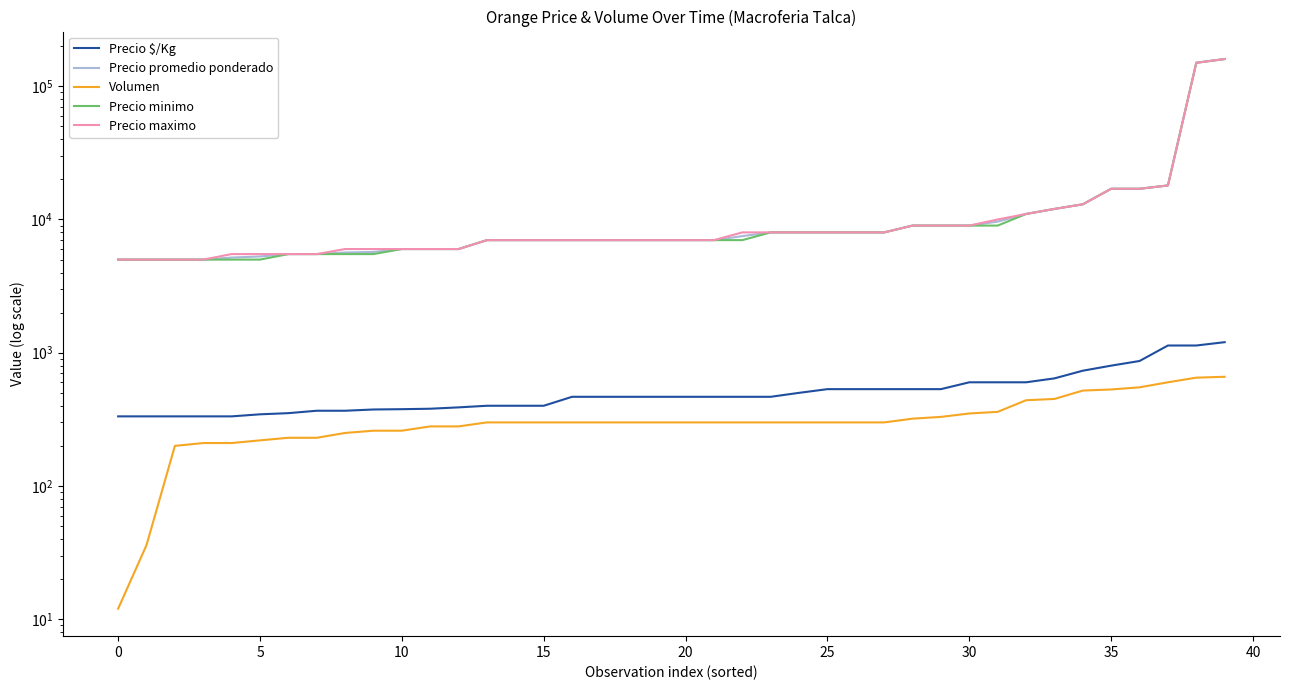

What is the label of the 40th point from the left?

39